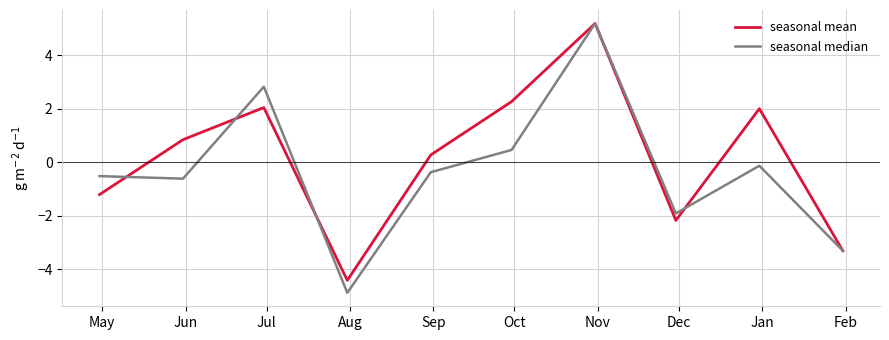

What is the minimum value for seasonal mean?

-4.4